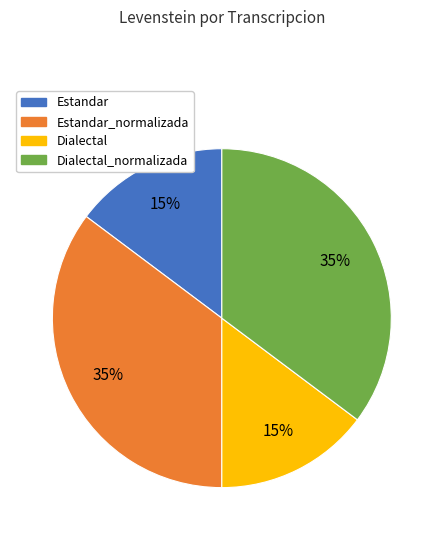

To the nearest percent, what is the average slice percentage?

25%